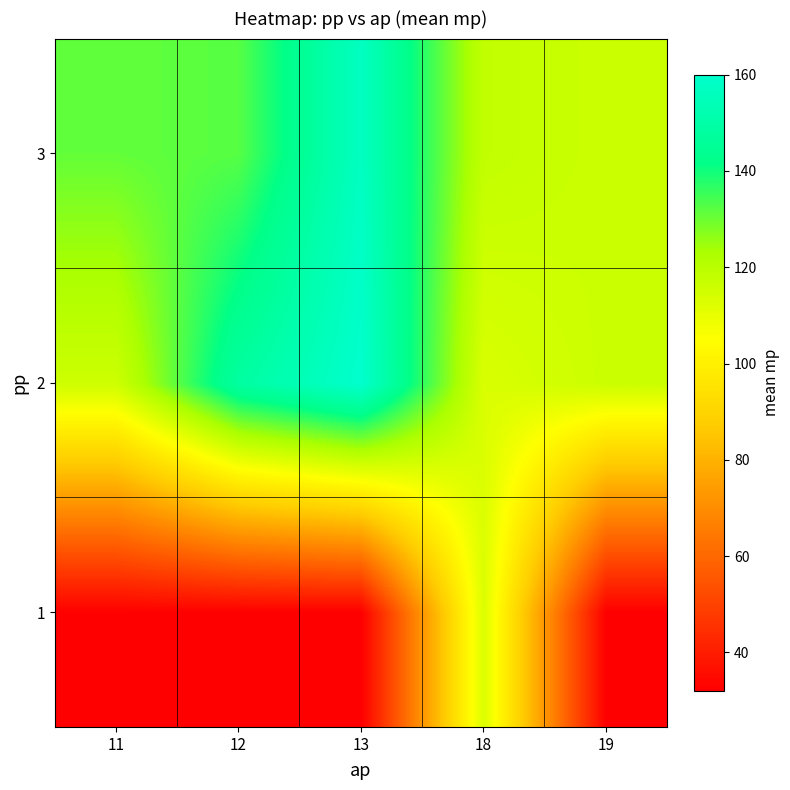

Reading left to right, transcribe all the data shown in this chart.

1: 11=32.3	12=32.0	13=32.0	18=112.8	19=32.0
2: 11=115.7	12=148.3	13=160.0	18=113.0	19=116.3
3: 11=131.0	12=132.3	13=157.0	18=118.1	19=116.0